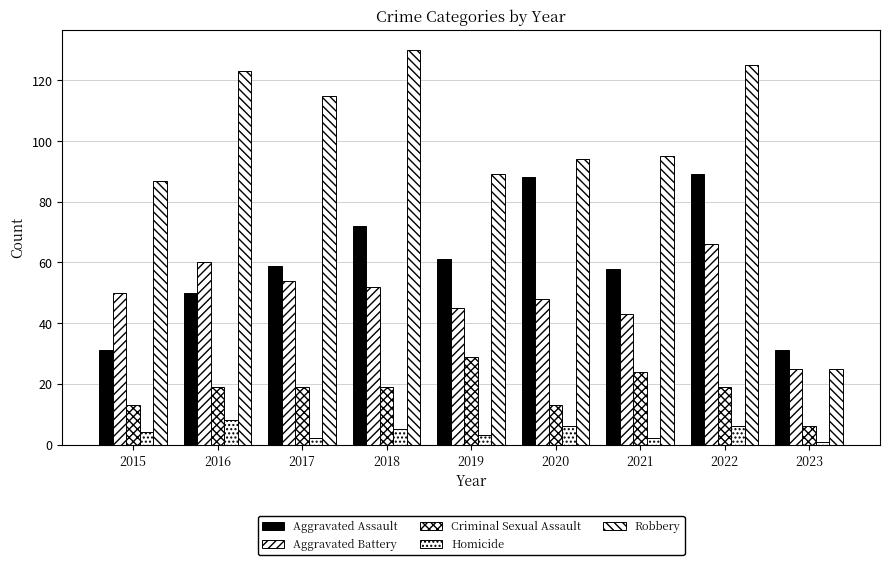

What is the sum of all Aggravated Assault values?

539